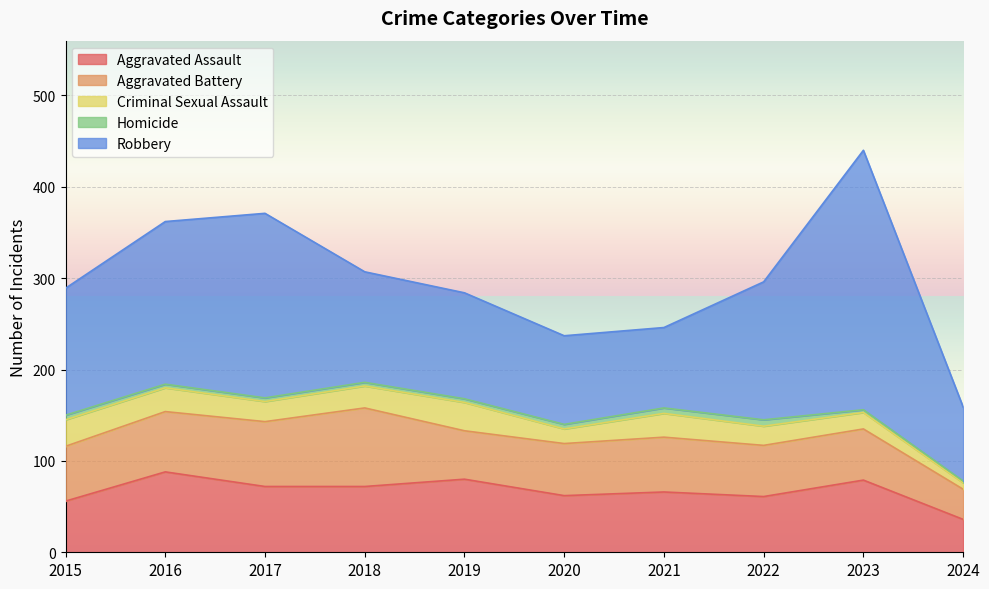

How many lines are shown in the chart?

5